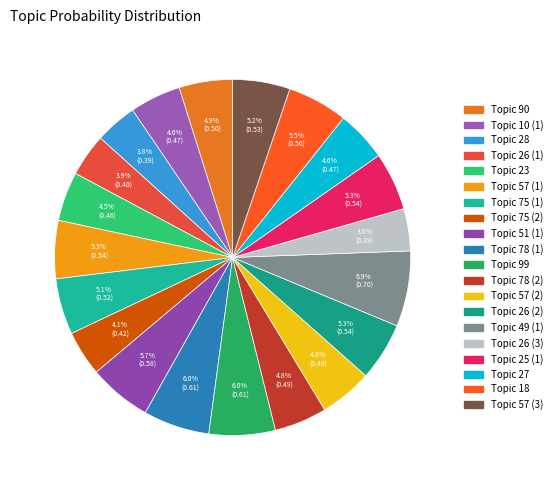

Is it true that Topic 75 (2) is 1% of the pie?

False